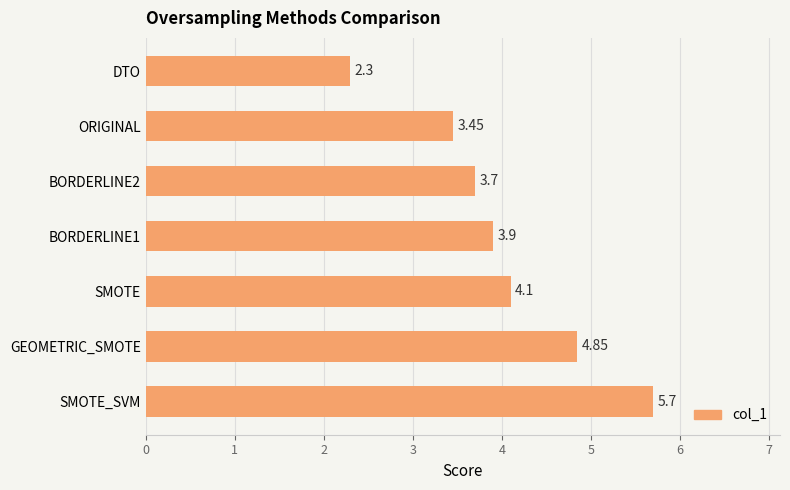

What is the sum of all values?

28.0